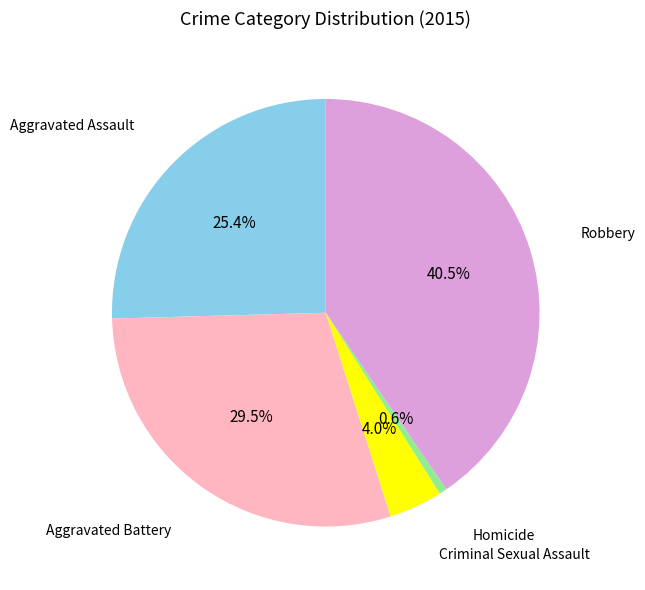

Does any single category account for the majority?

No